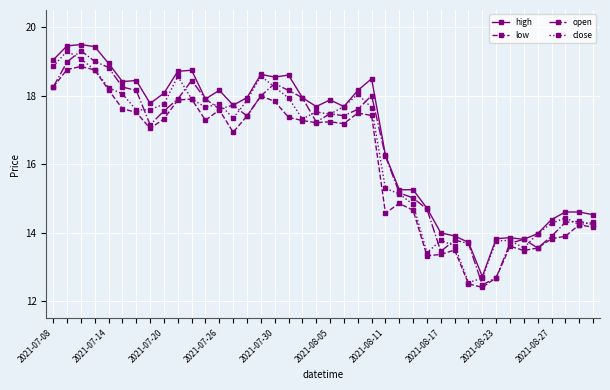

At how many categories does at least one series exceed 13?

39